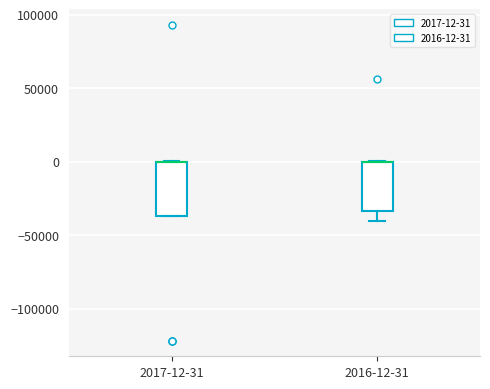

Where is the lower edge of the box for 2017-12-31 on the y-axis? The values are not printed on the chart, so give them approximately, as read against the axis.

-35000